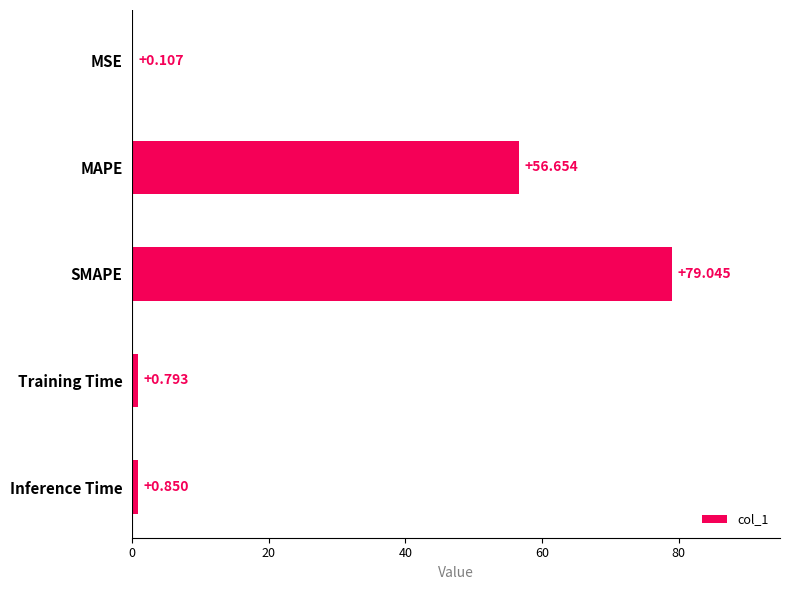

Where is the data nearest to the value 39?

MAPE